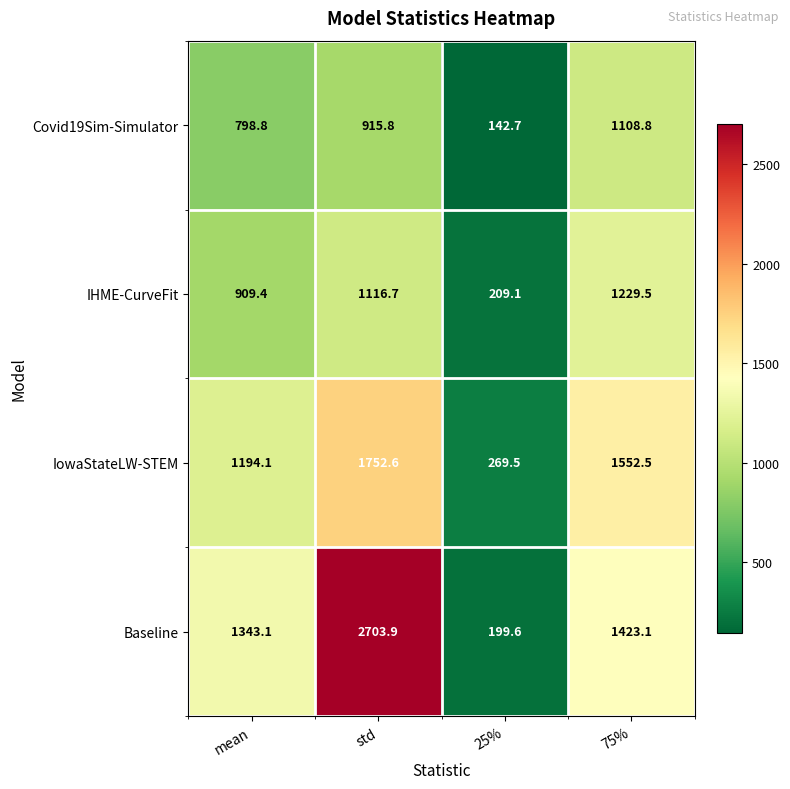

Which category has the highest value in the Covid19Sim-Simulator series?

75%